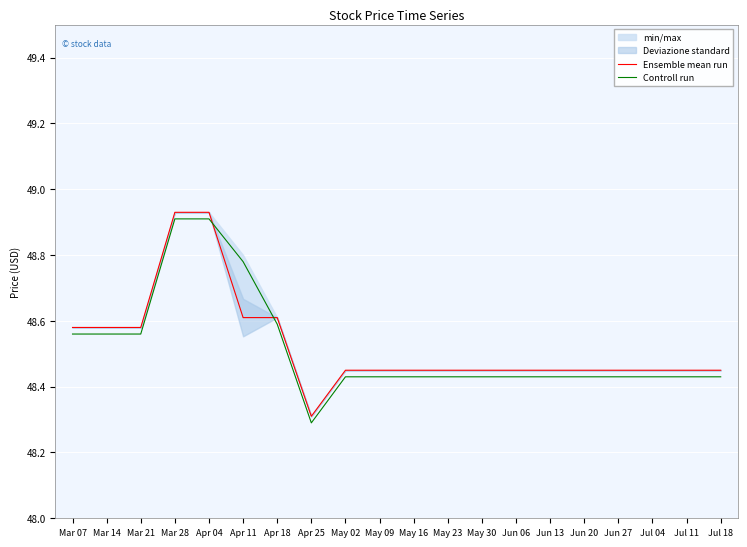

Which has a higher value, Mar 28 or Jun 13?

Mar 28